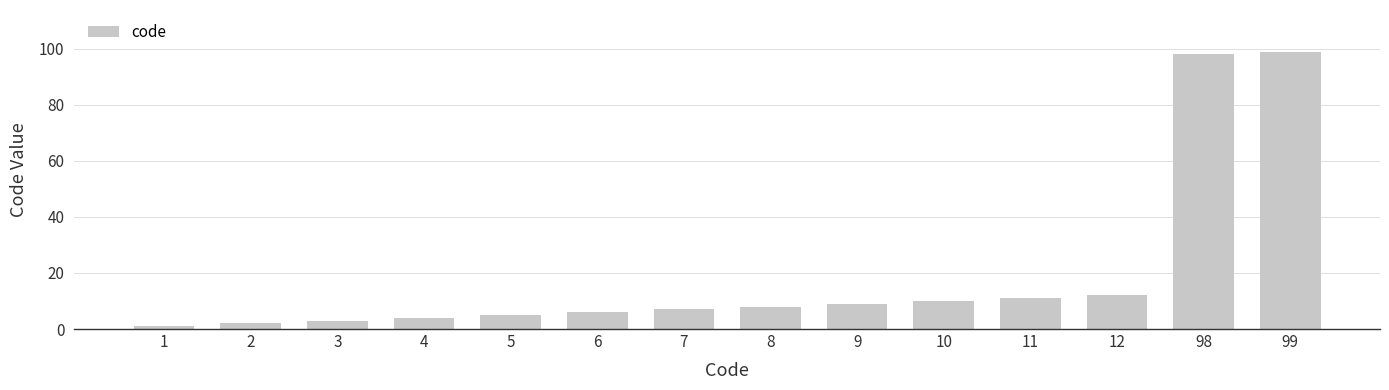

The value at 3 is 3. True or false?

True